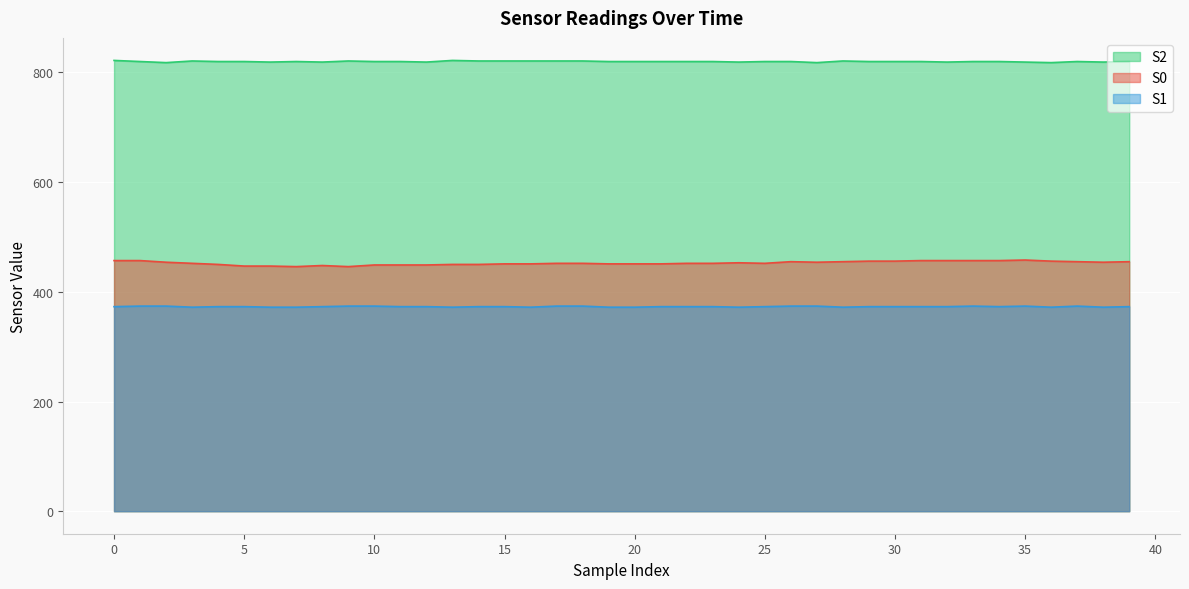

What is the total value across all series at 30?

1649